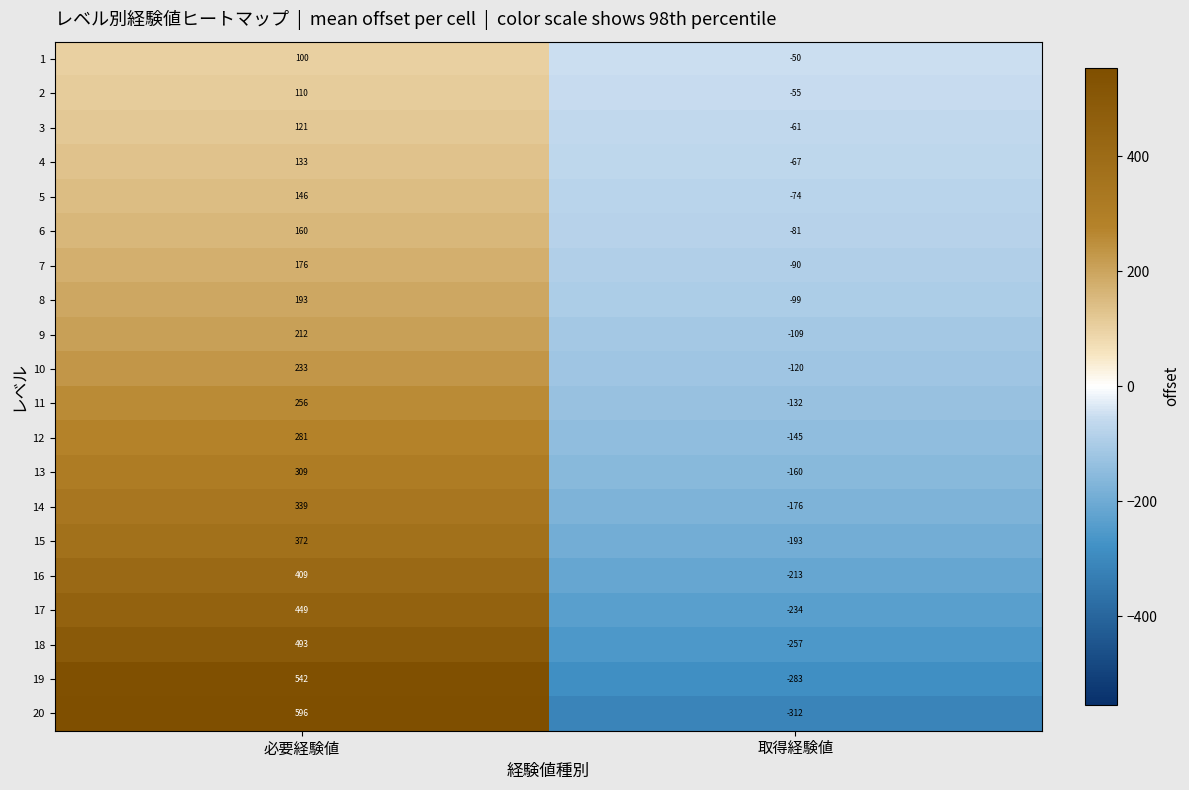

Is the value of 8 at 必要経験値 greater than the value of 7 at 必要経験値?

Yes